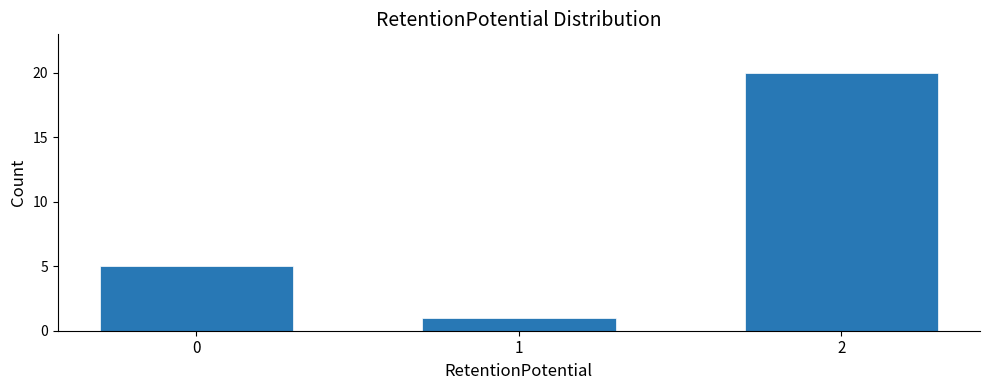

Reading left to right, list all the values displayed in this chart.

5	1	20